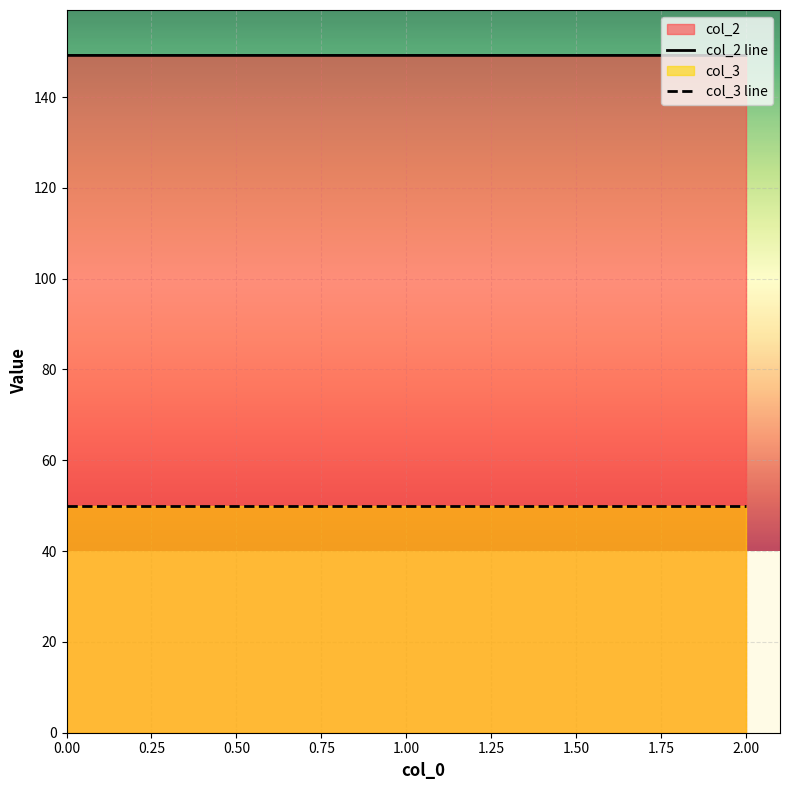

Rank the series by their maximum value, from highest to lowest.

col_2 line, col_3 line